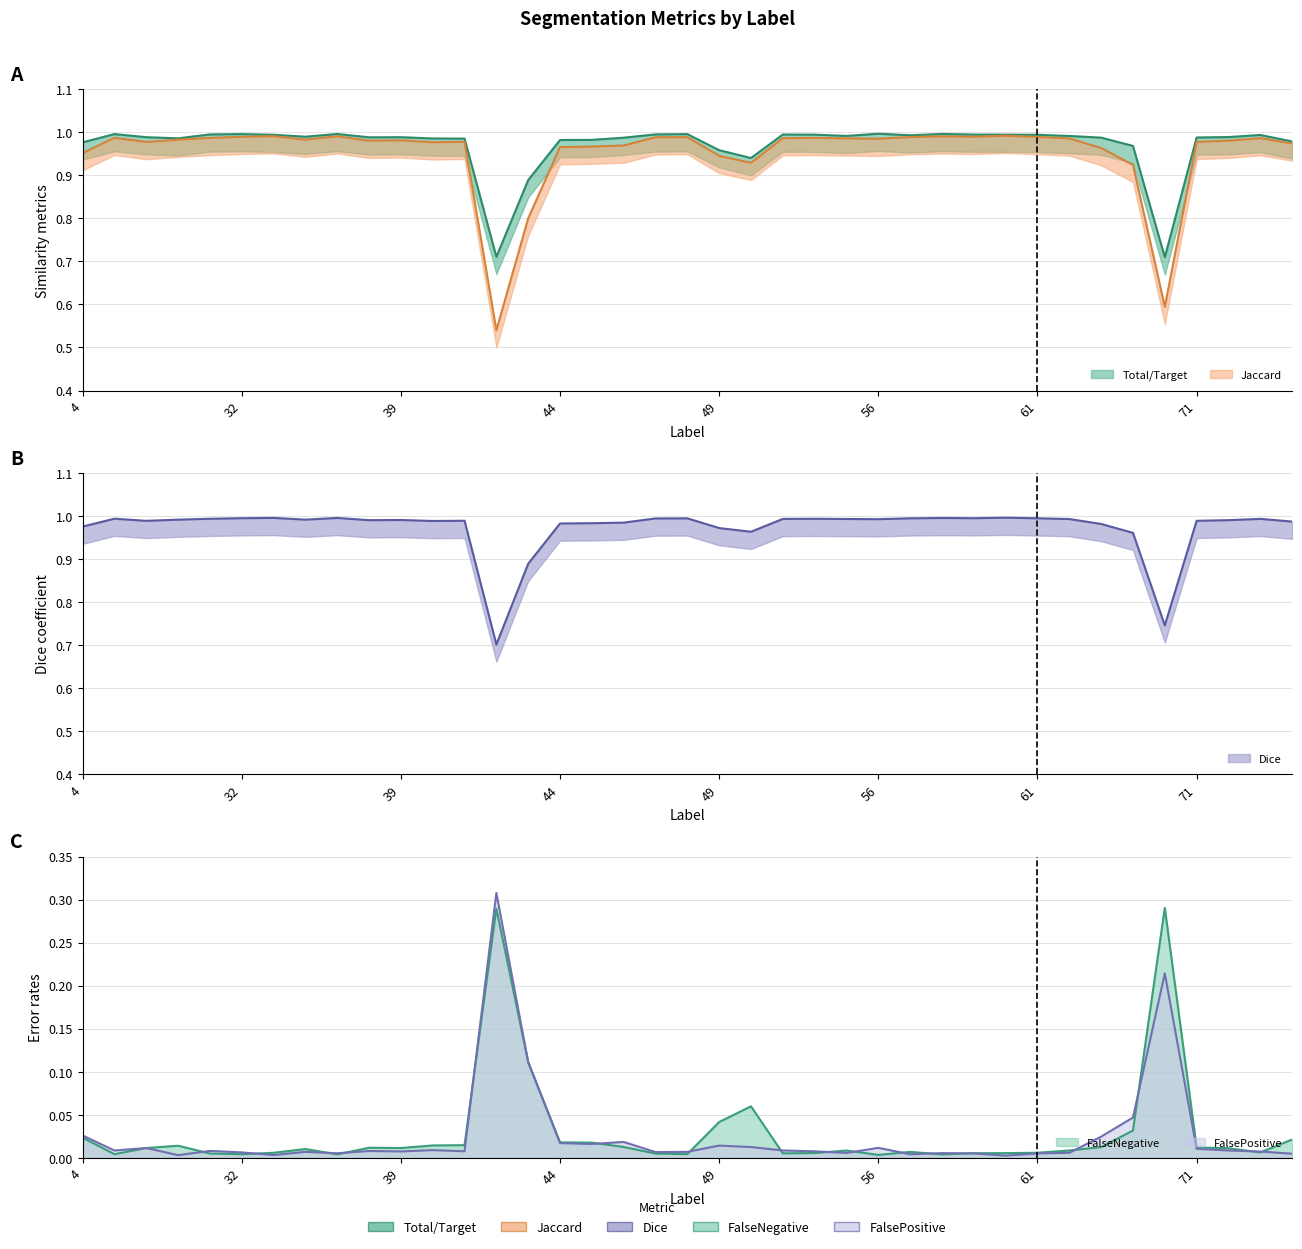

What is the value of the Total/Target point at the 6th from the left?

1.0